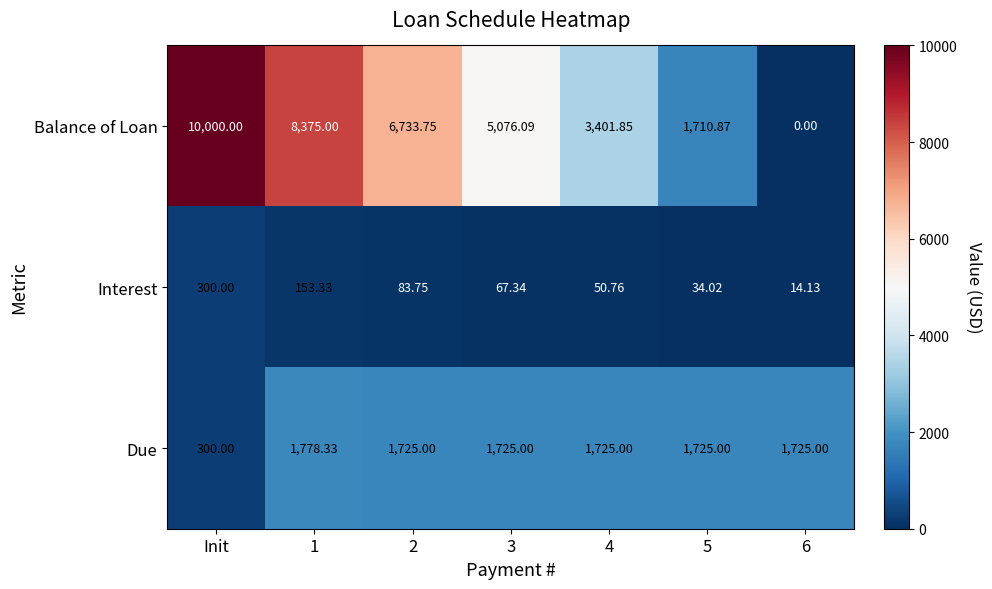

Rank the series at 1 from lowest to highest value.

Interest, Due, Balance of Loan